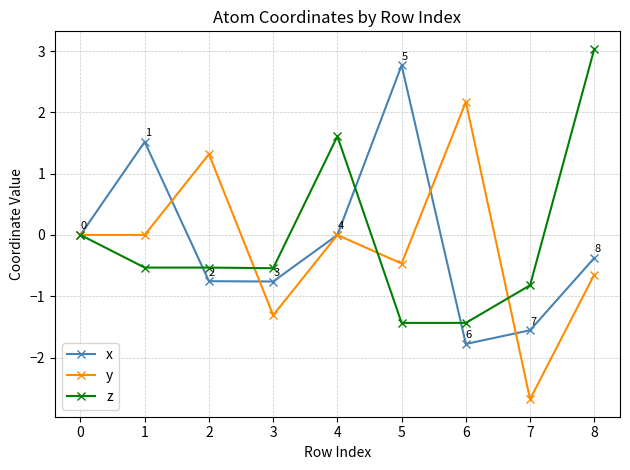

The y series shows 1.3 at 6. True or false?

False